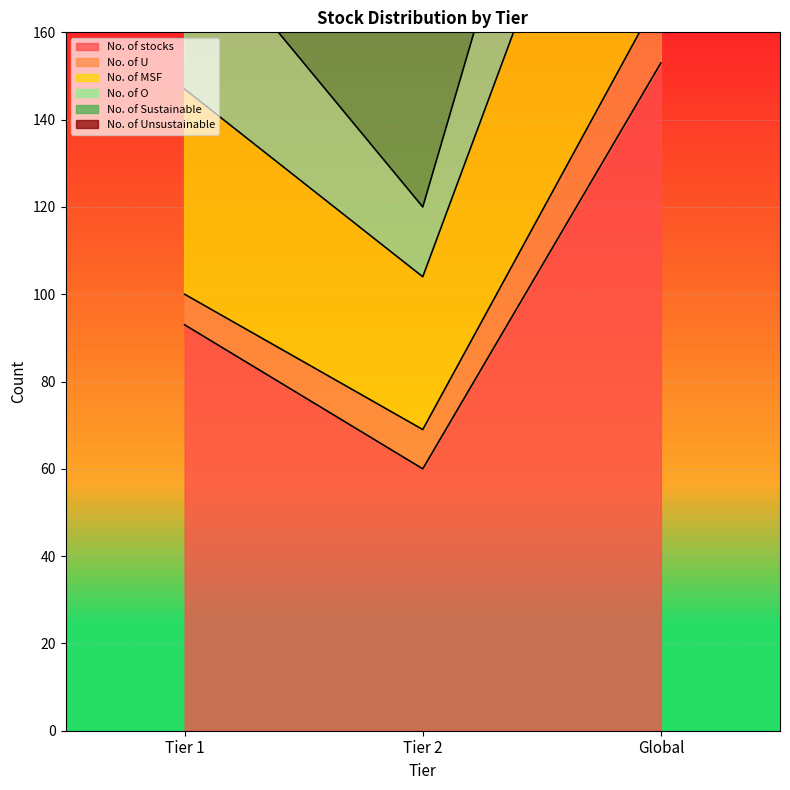

At which label is No. of stocks closest to 106?

Tier 1